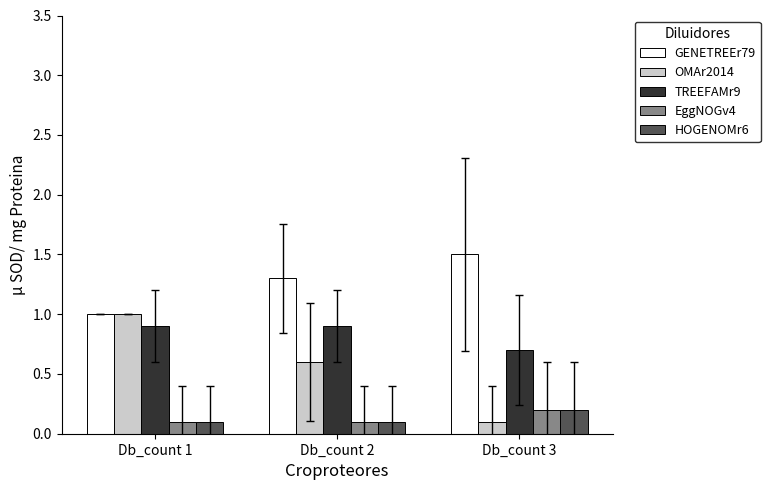

Where is OMAr2014 nearest to the value 0?

Db_count 3